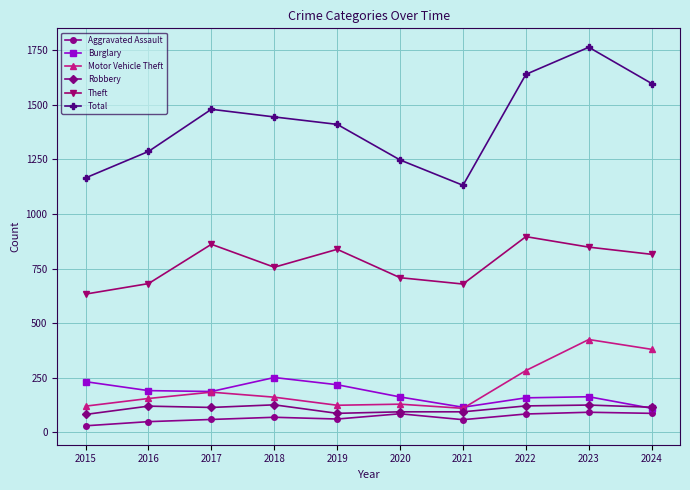

At which category does Theft reach its first local peak?

2017